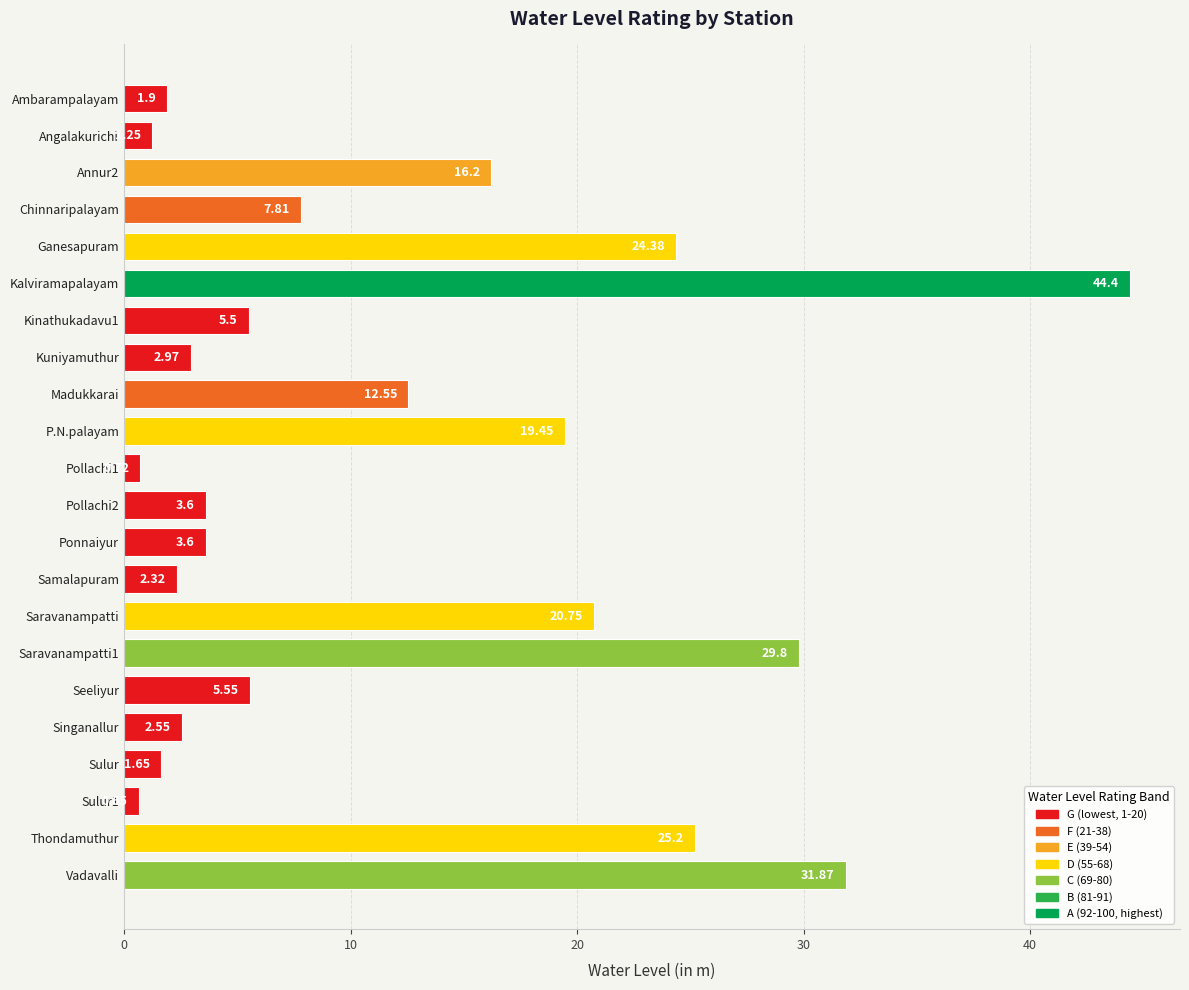

What is the sum of all values?

264.7